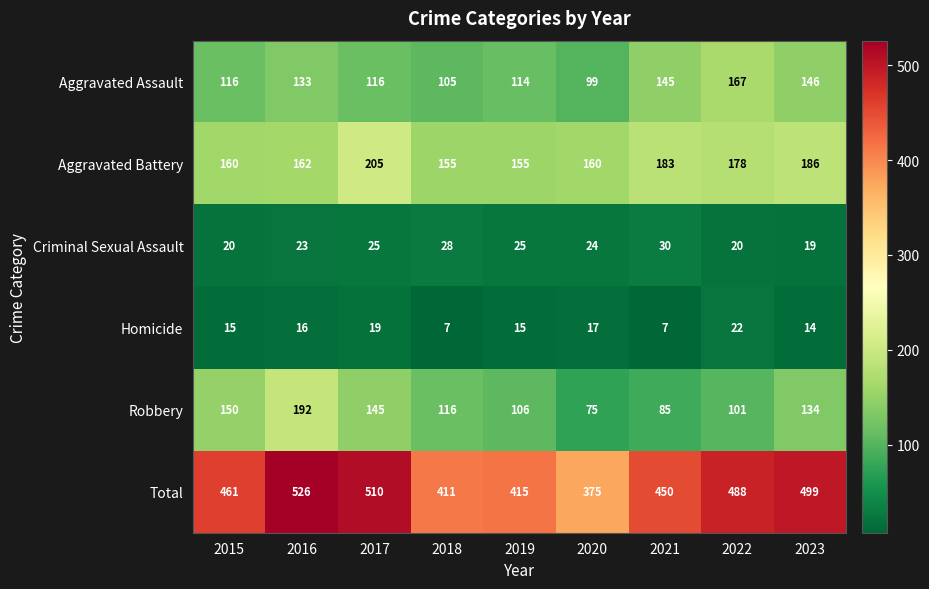

Between 2018 and 2023, which series saw the biggest shift?

Total